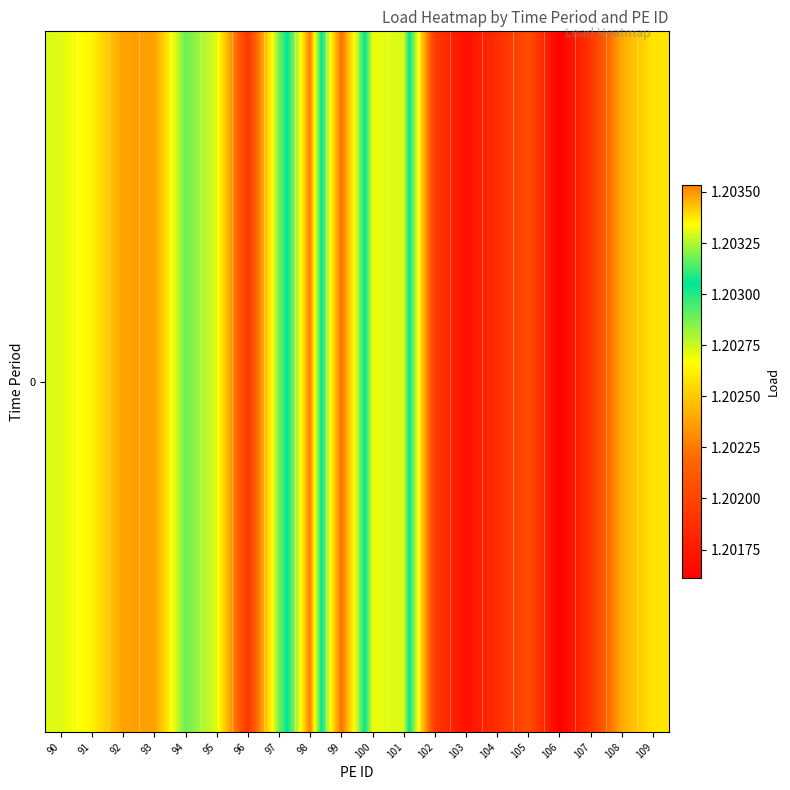

Approximately how many times larger is the value at 102 compared to 92?

1.0